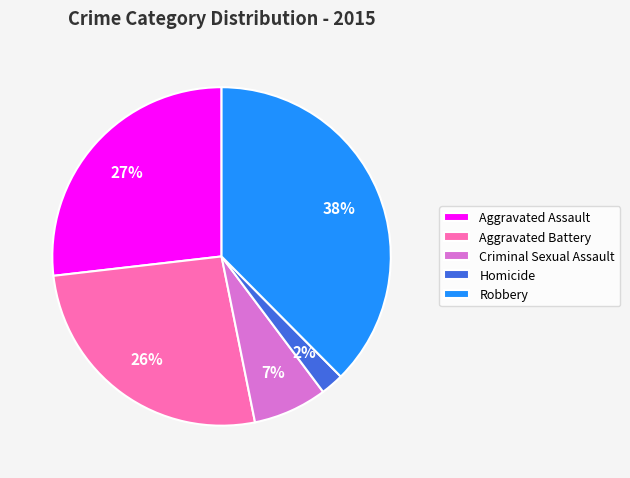

To the nearest percent, what portion does Aggravated Battery represent?

26%